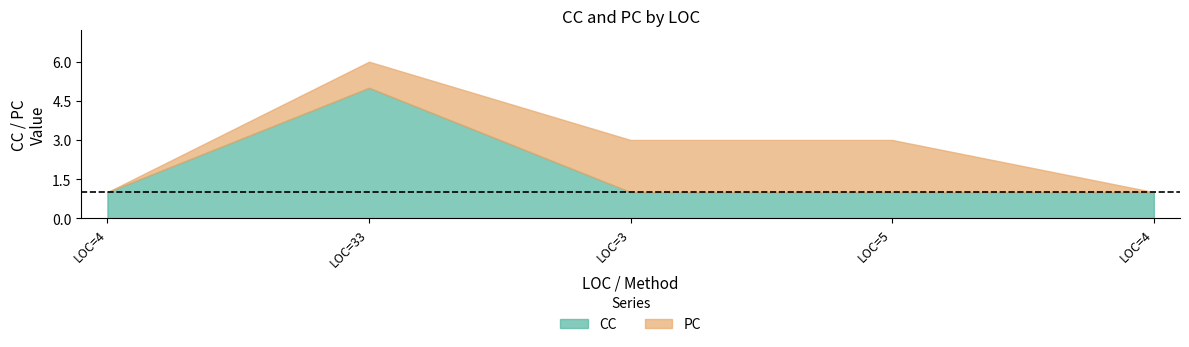

How many data points in PC are less than 1?

2